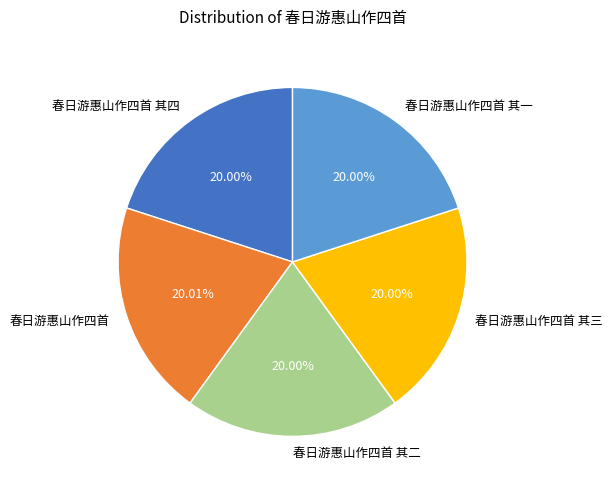

How many segments does this pie chart have?

5